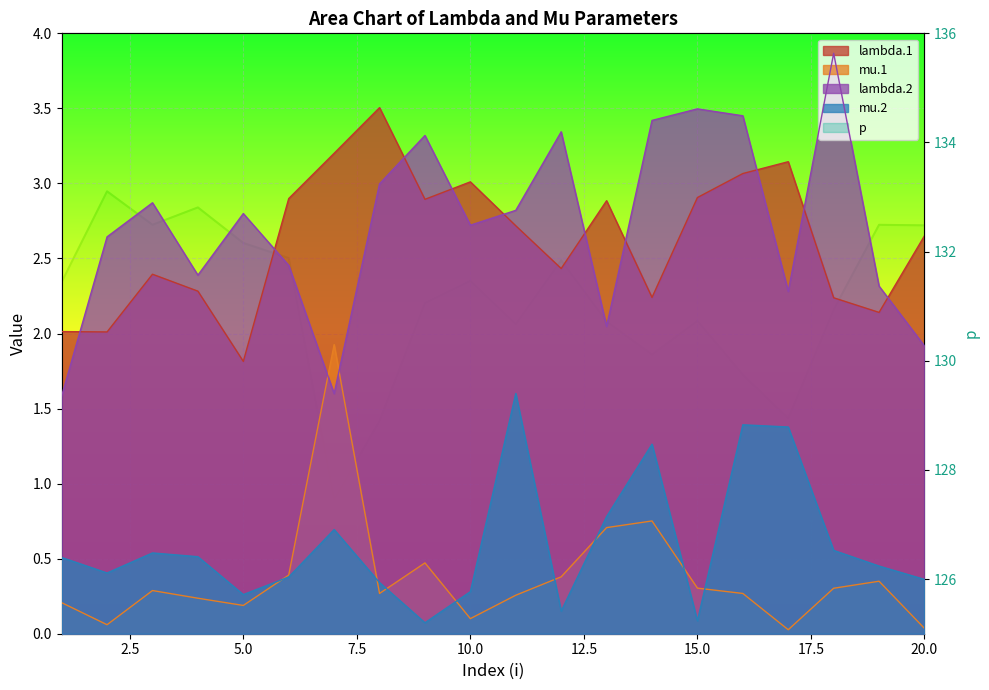

How many data points does each series have?

20